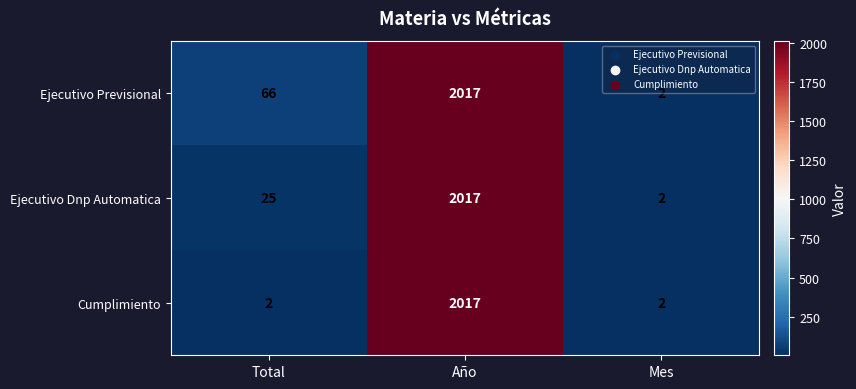

What is the total value across all series at Total?

93